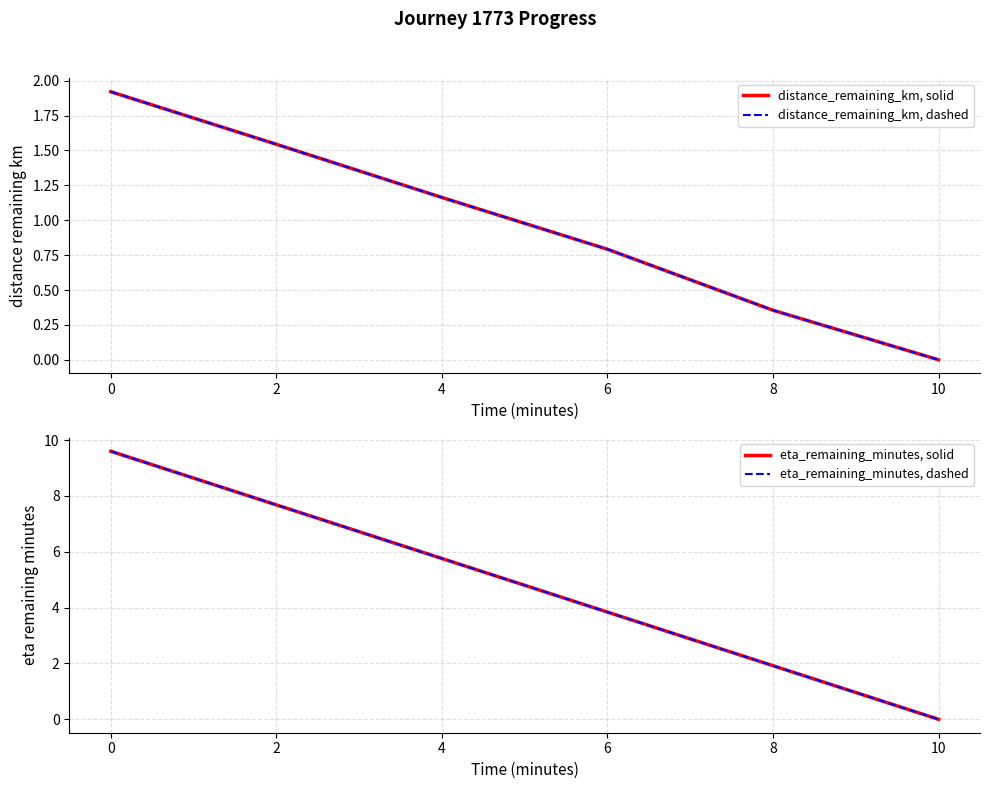

True or false: eta_remaining_minutes, solid and eta_remaining_minutes, dashed cross at least once.

False